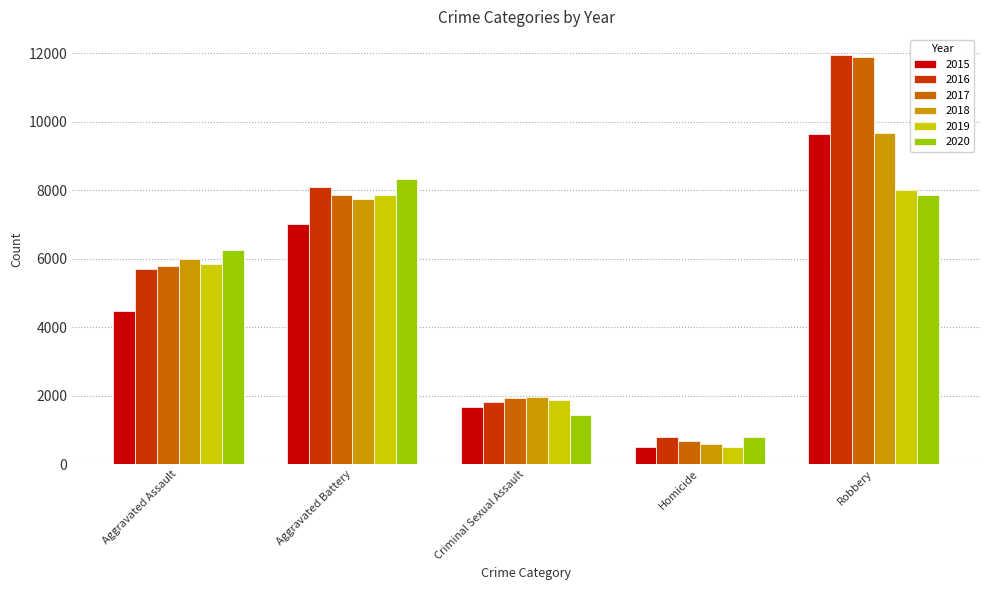

Does the chart contain any negative values?

No